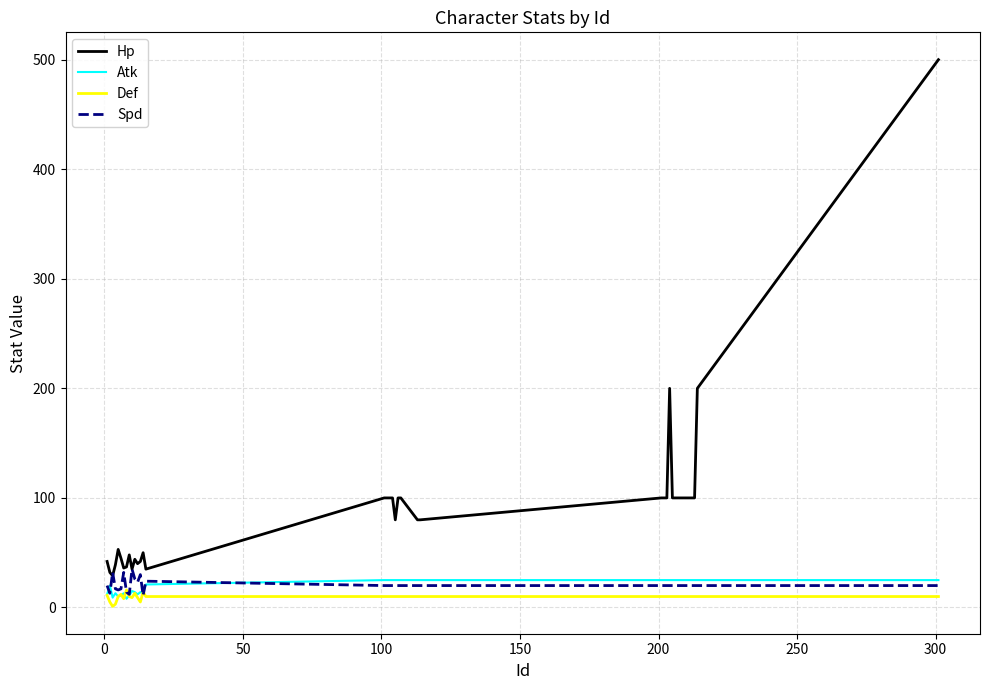

What is the difference between the maximum and minimum values in the Def series?

15